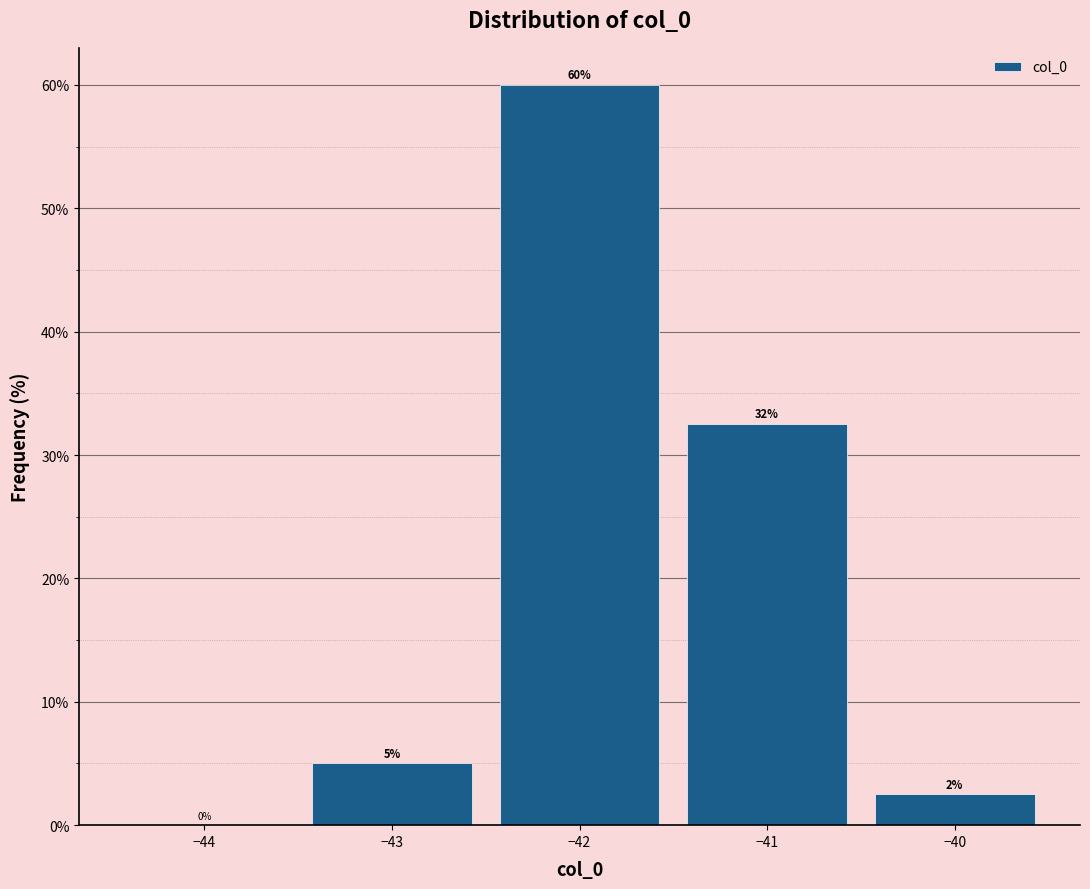

Over which range of the x-axis is the bar tallest?

-42.5 to -41.5